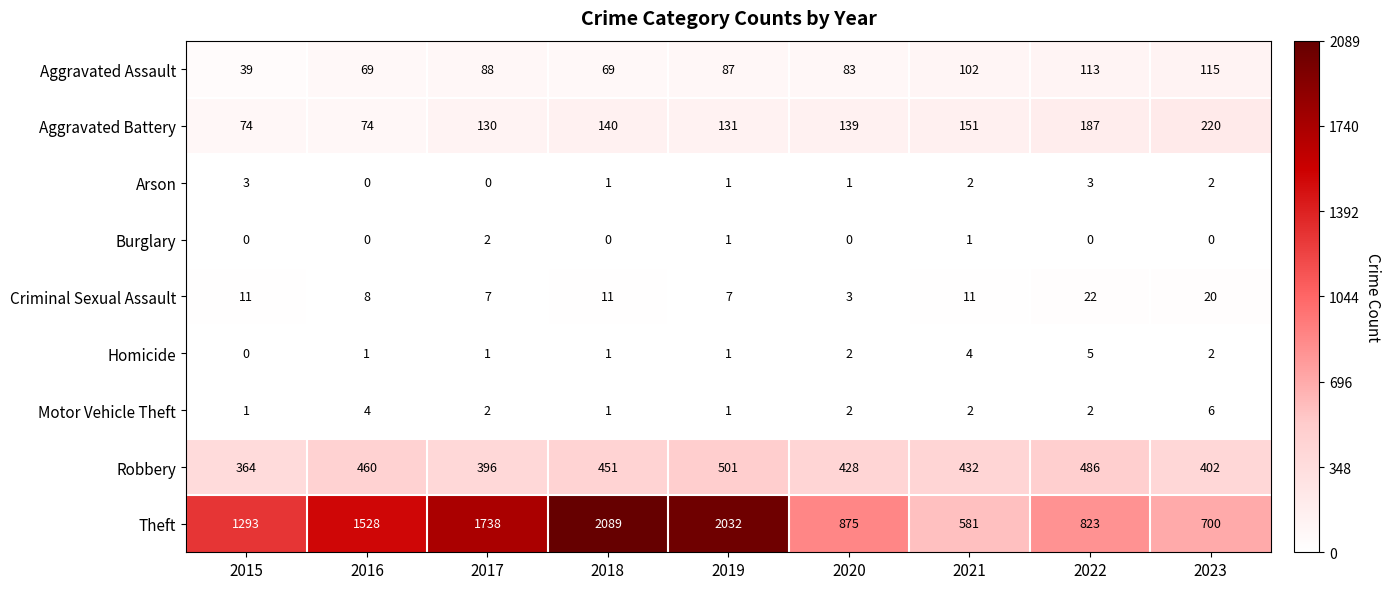

At how many categories does at least one series exceed 344?

9